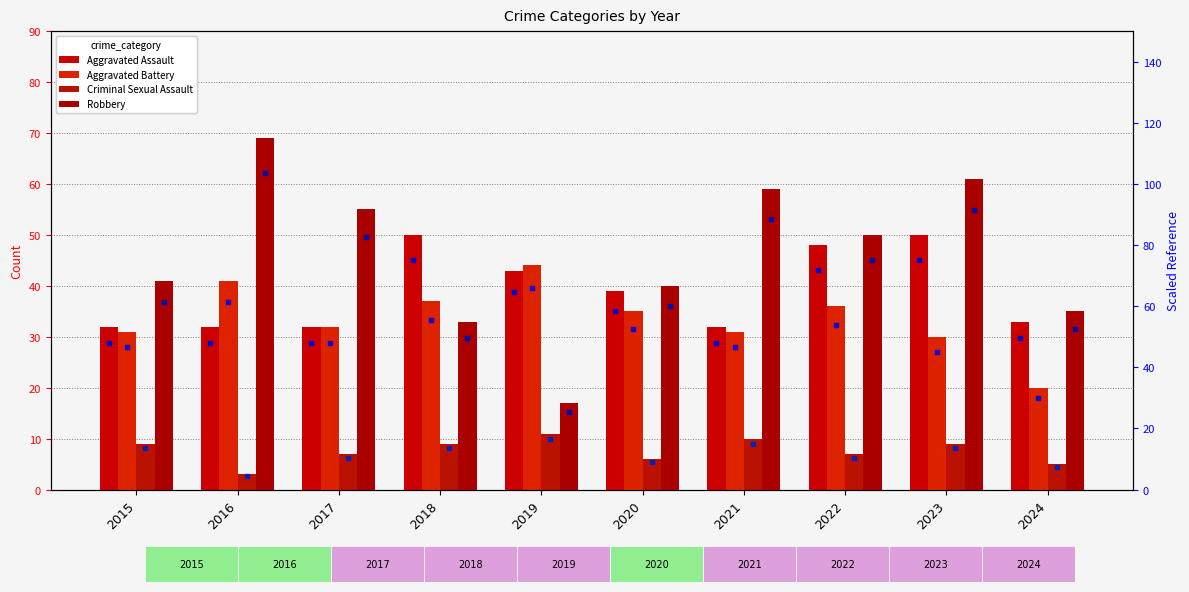

Which series has the largest Y range (max minus min)?

Robbery